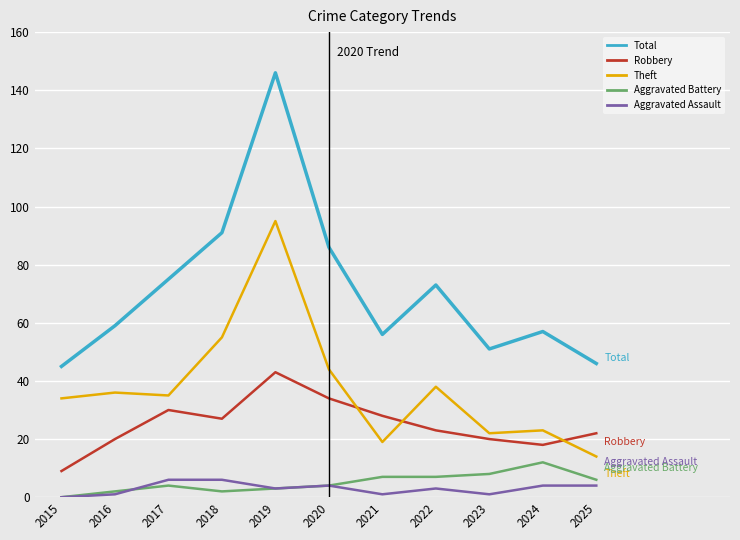

The value of Aggravated Battery at 2018 is 2. True or false?

True